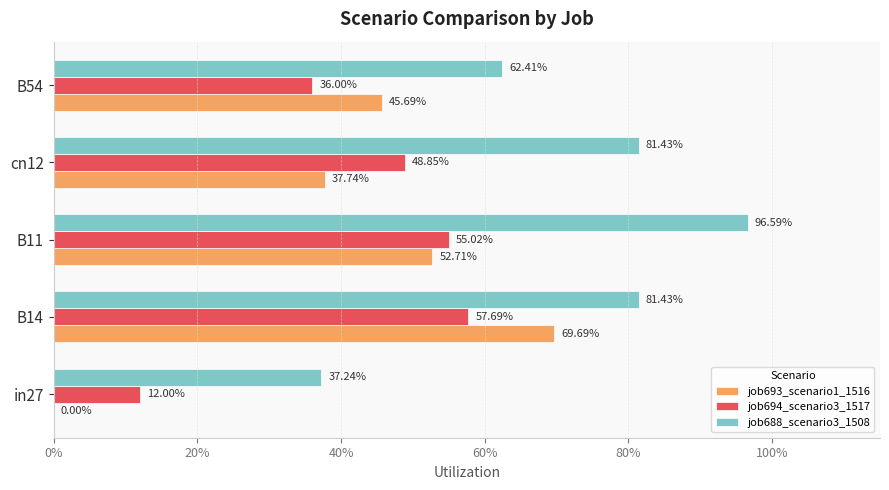

What are all the series names shown in the legend?

job693_scenario1_1516, job694_scenario3_1517, job688_scenario3_1508